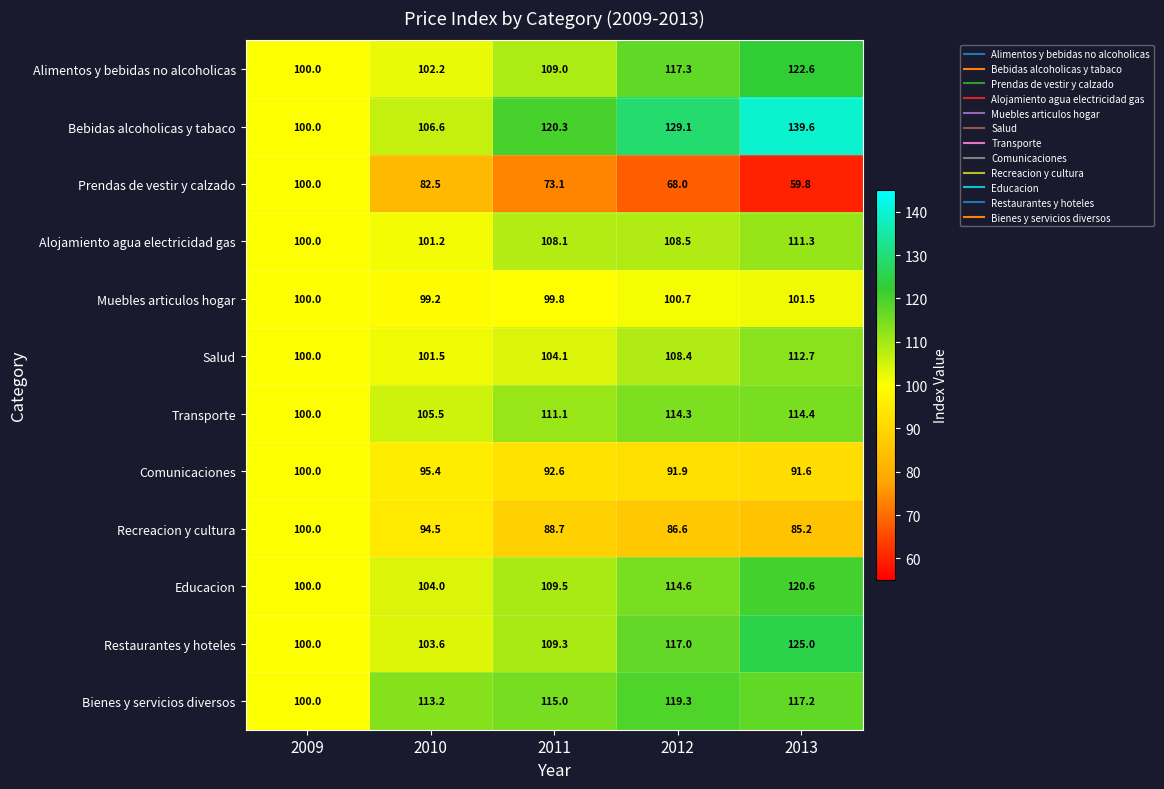

Which label corresponds to the largest value in the chart?

2013